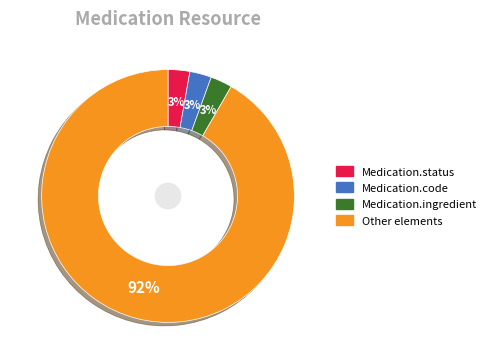

Combined, do Other elements and Medication.status account for over 50%?

Yes